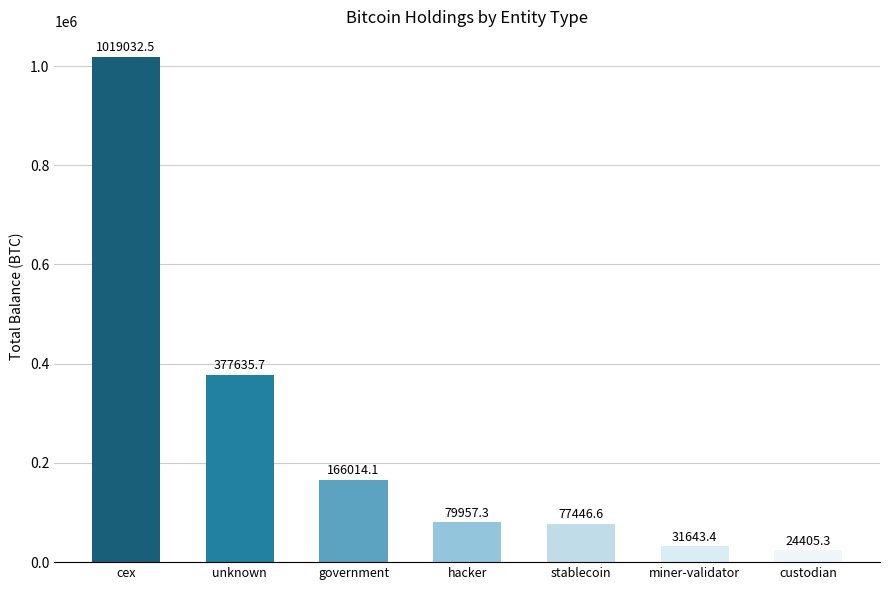

Which category has the lowest value across all series?

custodian